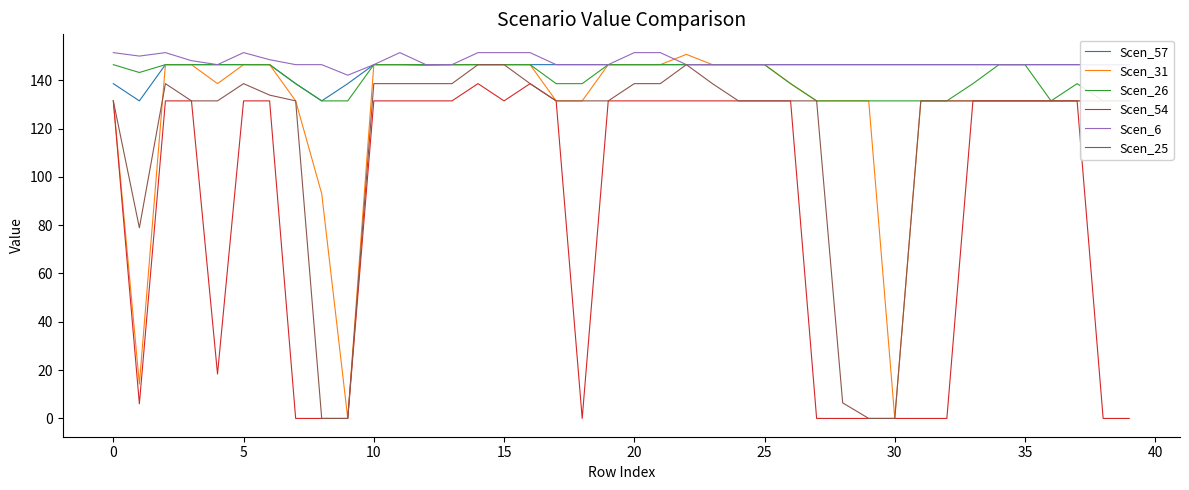

Rank the series at 34 from highest to lowest value.

Scen_57, Scen_26, Scen_6, Scen_31, Scen_54, Scen_25